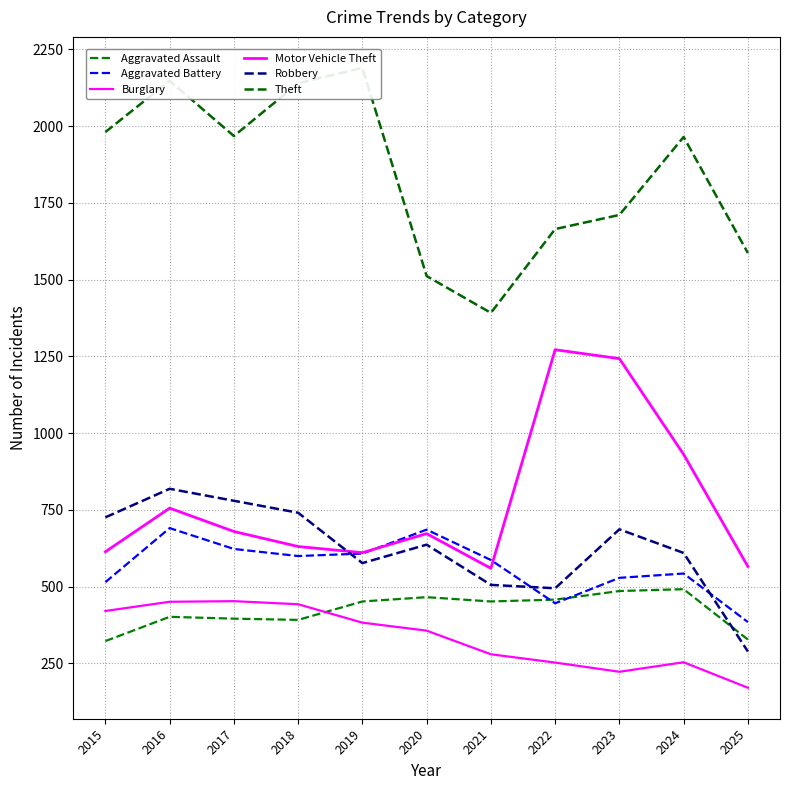

True or false: Robbery has more than 2 interior local peaks.

True